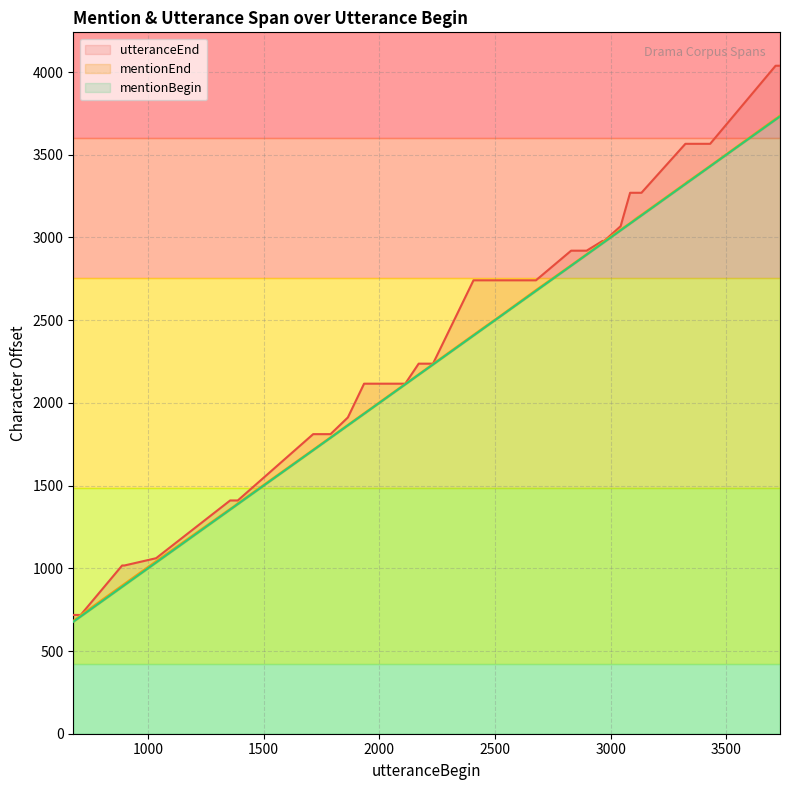

True or false: utteranceEnd and mentionEnd cross at least once.

False